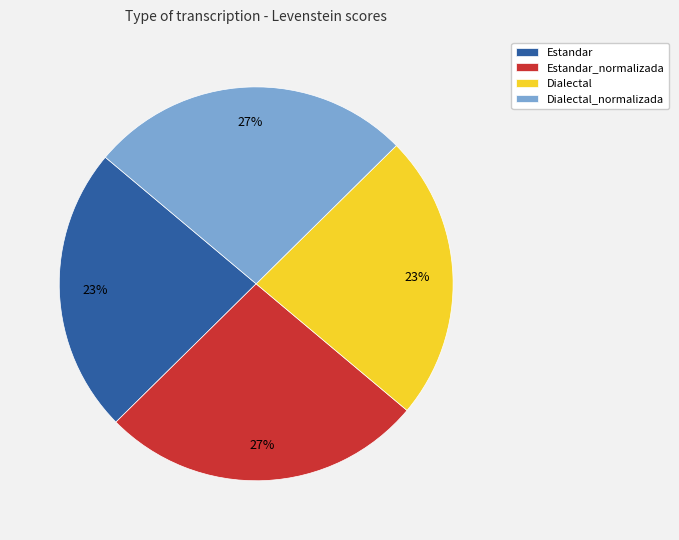

How many segments does this pie chart have?

4